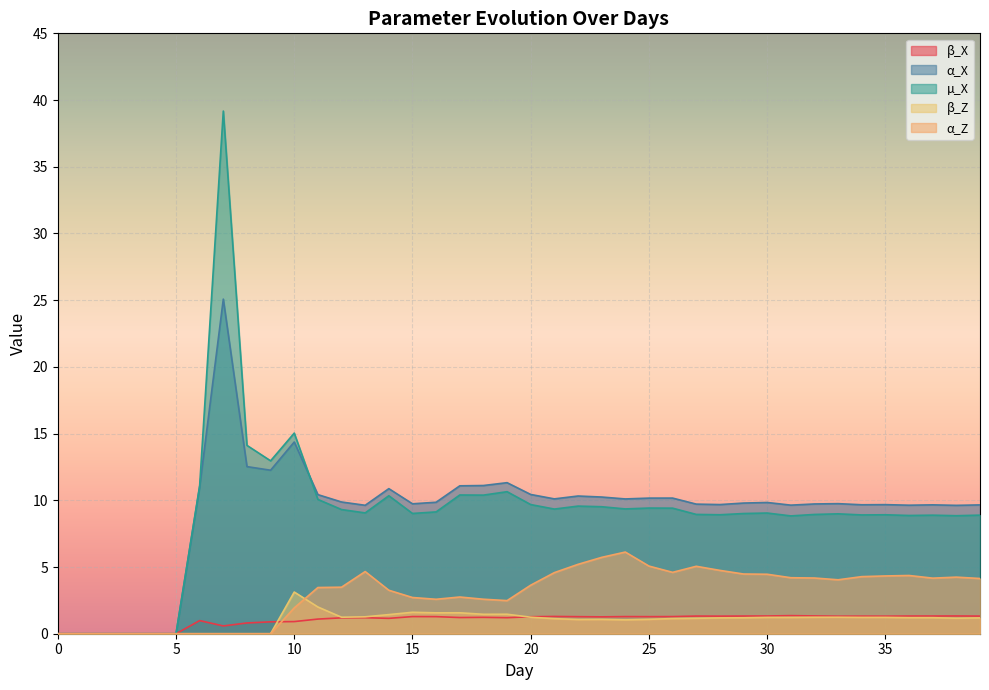

How many data points in α_X are less than 9?

6